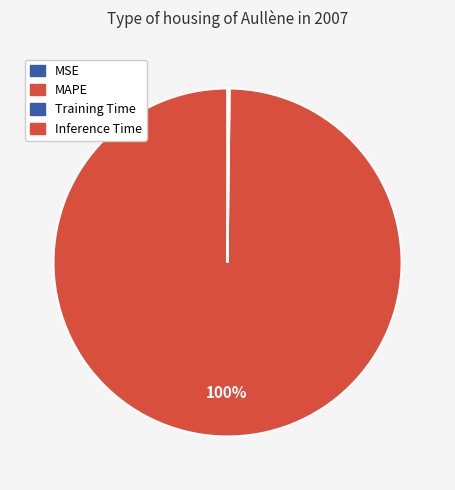

To the nearest percent, what is the combined percentage of Training Time and MAPE?

100%